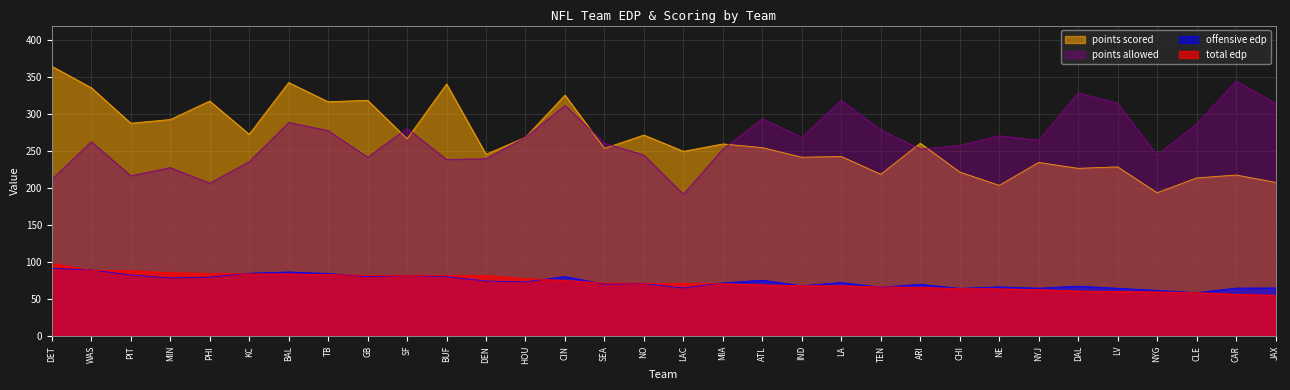

What is the value of the points_scored point at the 20th from the left?

242.0